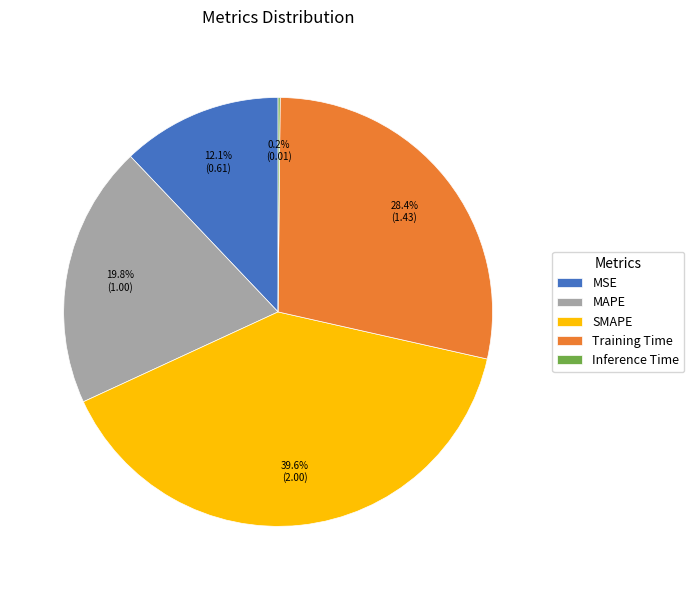

Is Training Time the majority of the pie?

No